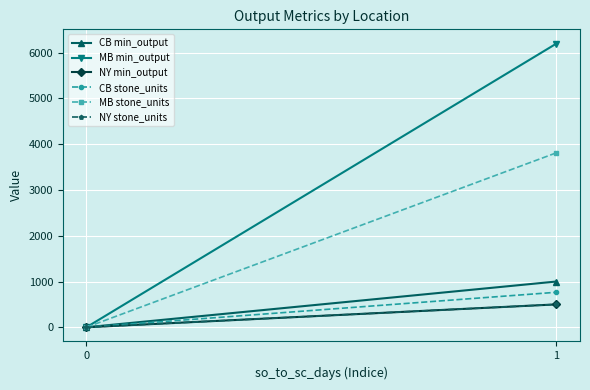

Which series has the largest range (max minus min)?

MB min_output